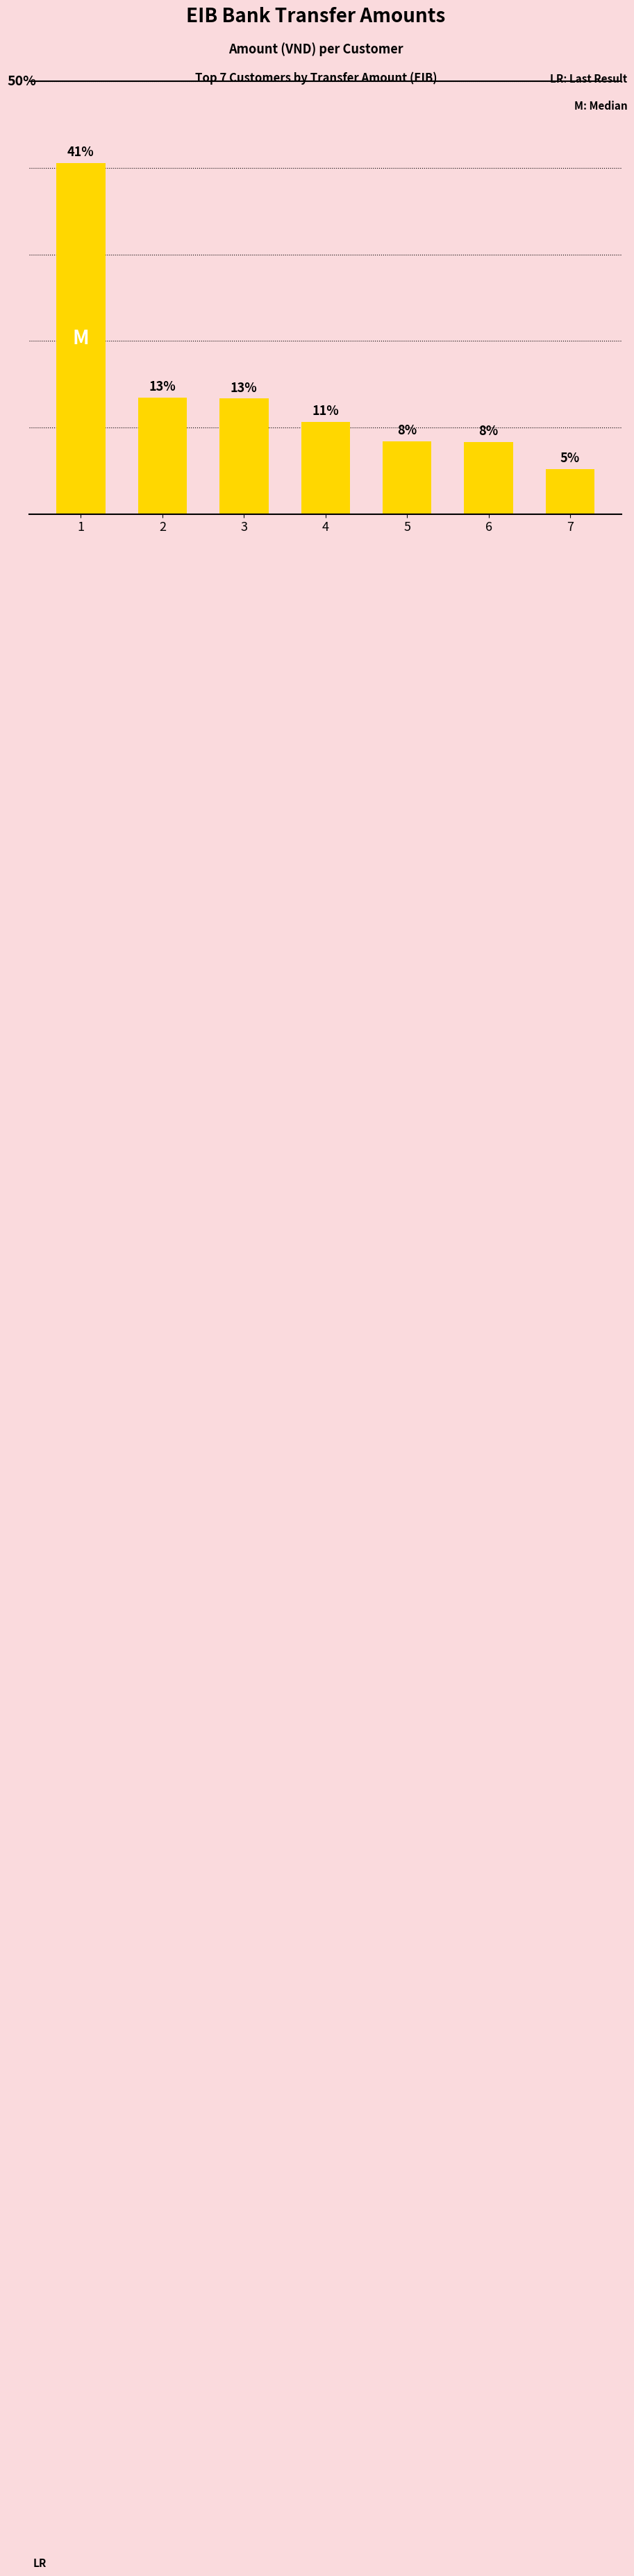

What is the sum of all values?

100.0